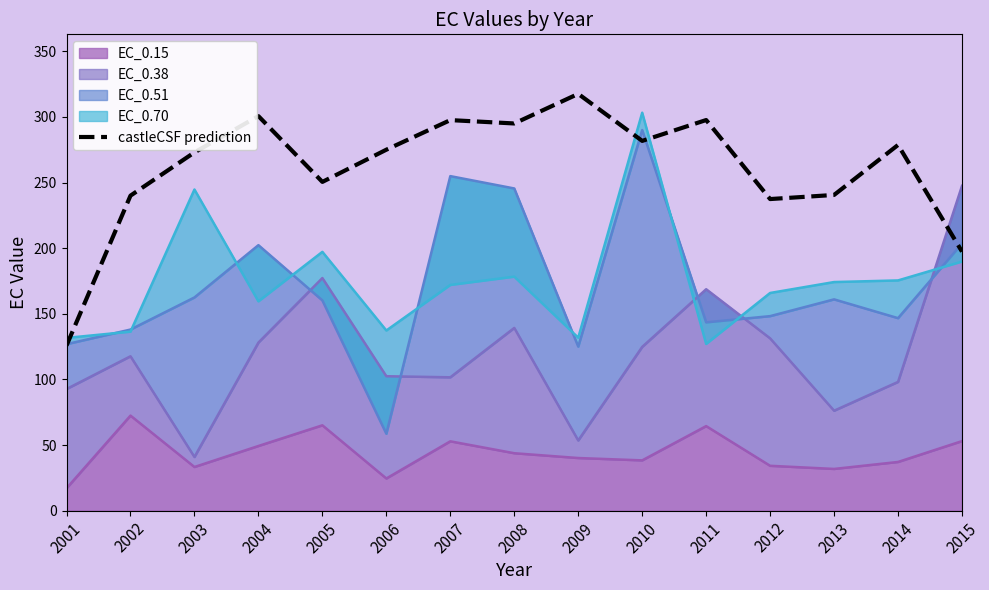

Which label corresponds to the largest value in the chart?

2009